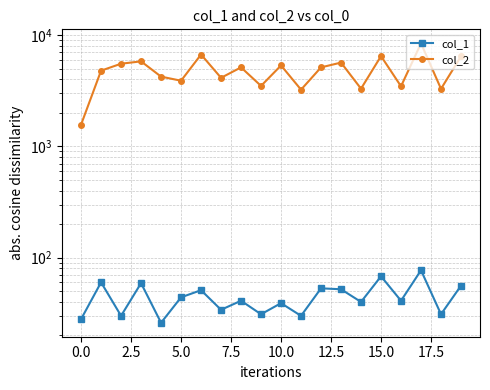

Is the value of col_1 at −2.5 greater than the value of col_2 at 2.5?

No